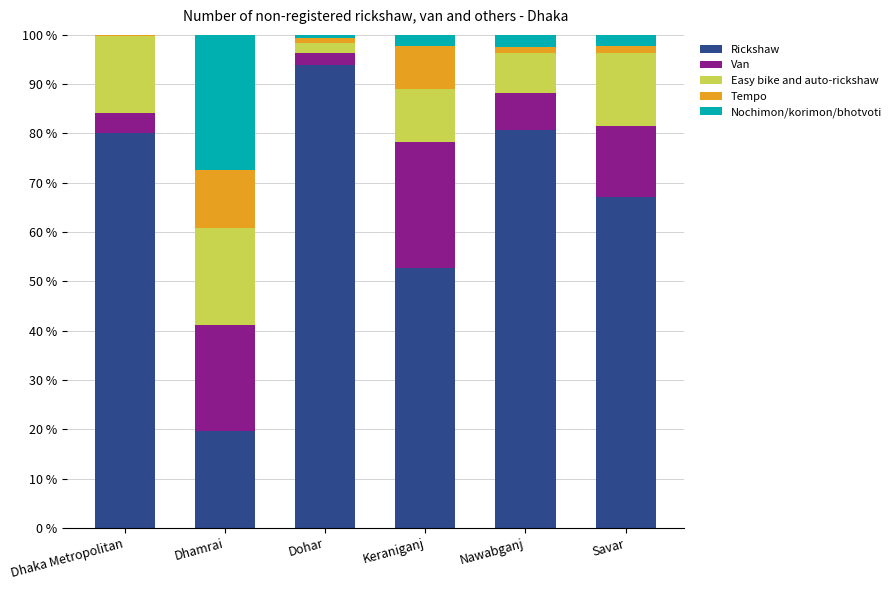

At which label does Rickshaw reach its peak?

Dohar